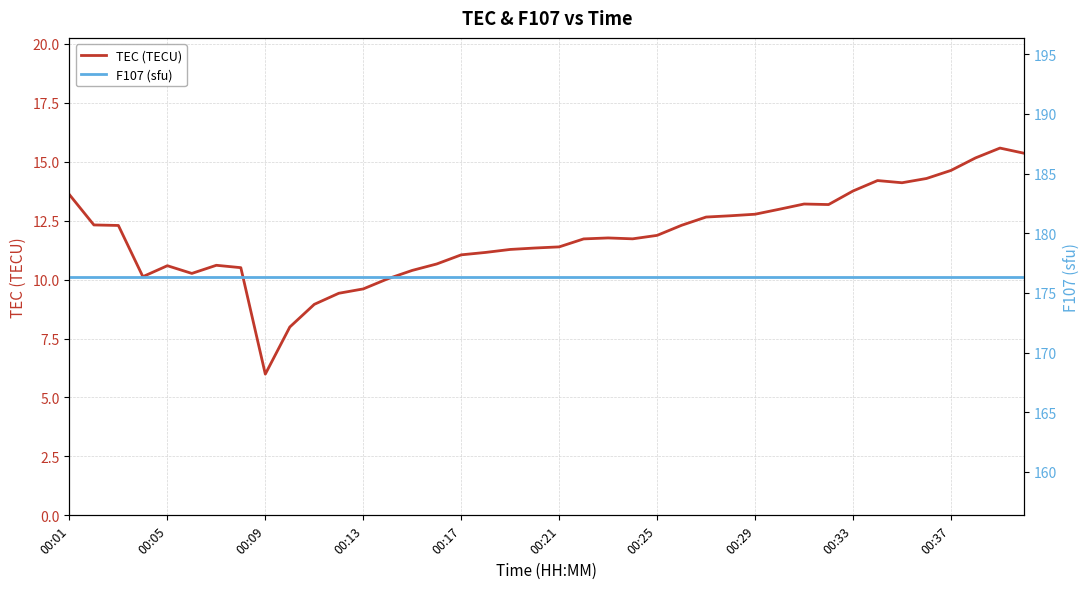

True or false: F107 (sfu) and TEC (TECU) intersect in this chart.

False